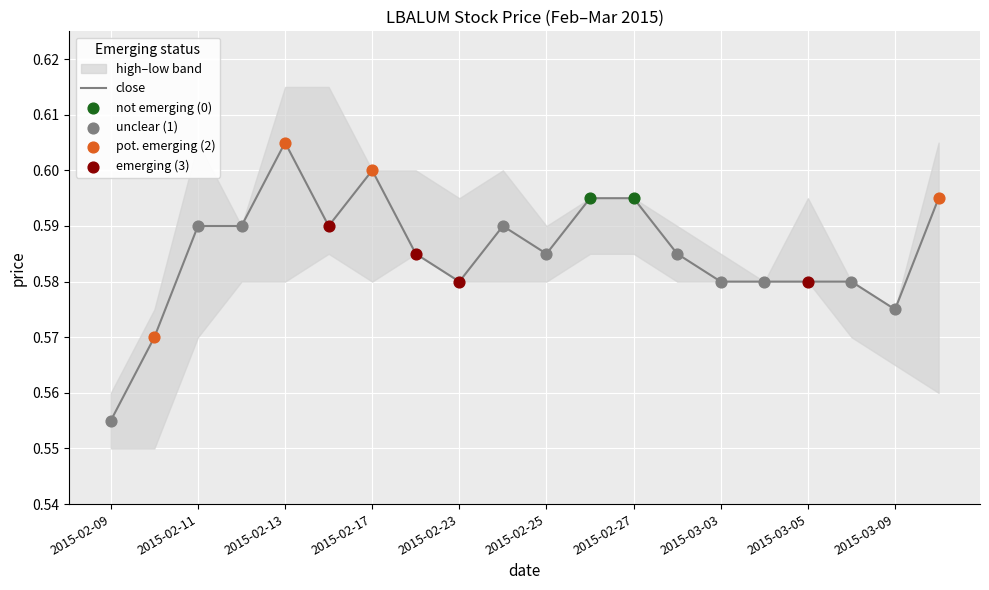

Where is close nearest to the value 0?

2015-02-09